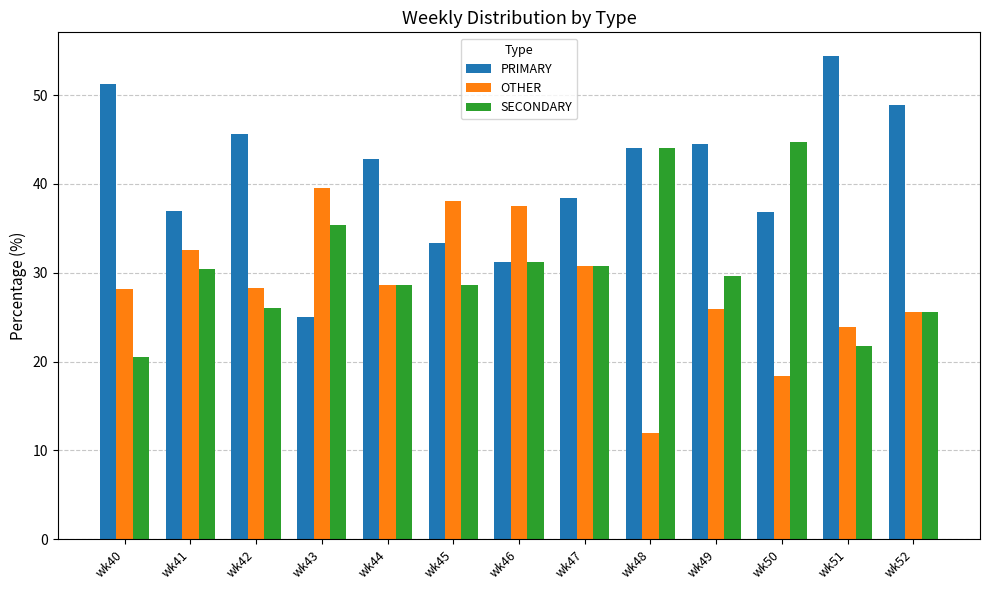

What is the minimum value shown in the chart?

12.0